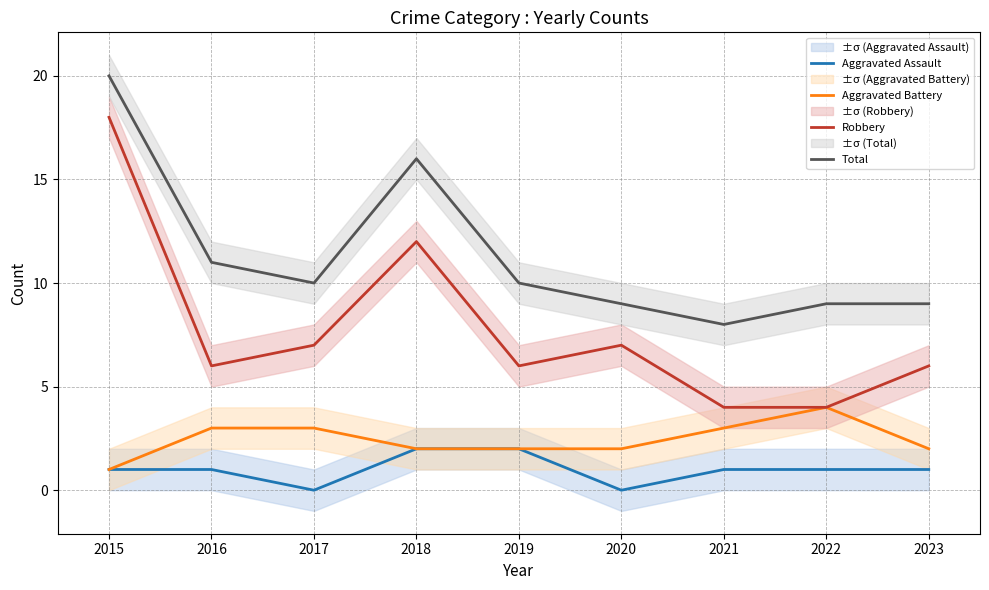

True or false: Aggravated Assault and Total intersect in this chart.

False